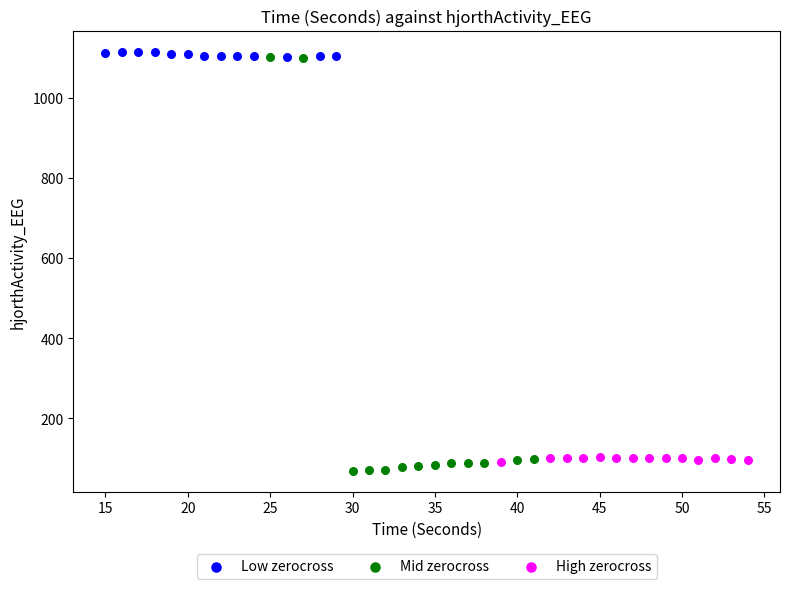

Which series has the widest spread of Y values?

Mid zerocross